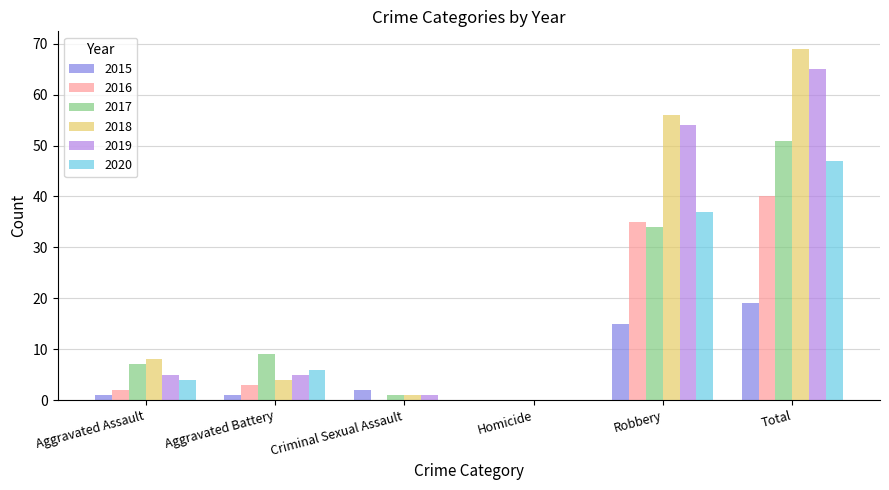

Is the value of 2019 at Robbery greater than the value of 2016 at Criminal Sexual Assault?

Yes